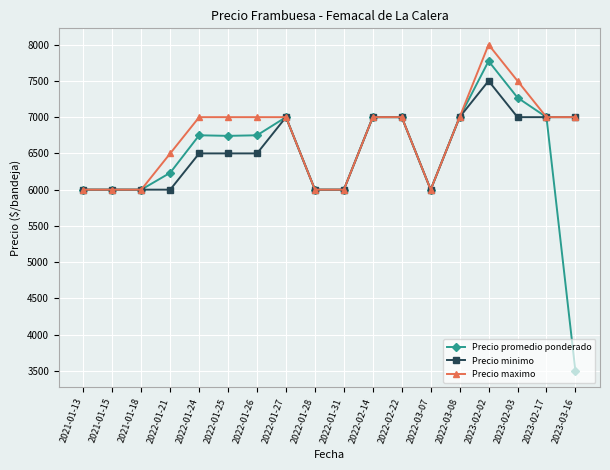

What is the difference between the highest and lowest values at 2023-02-02?

500